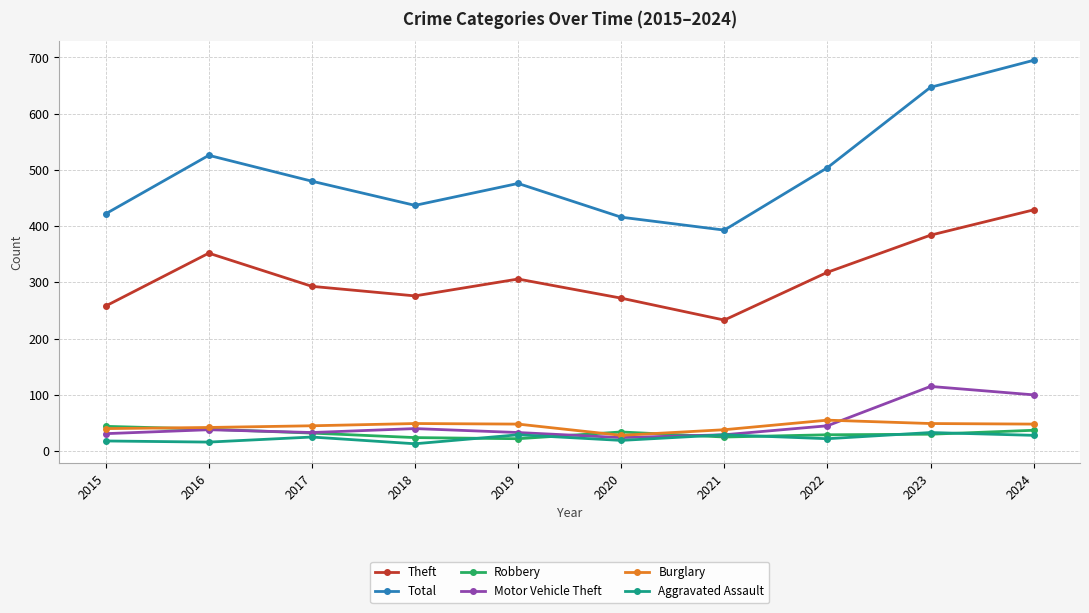

What are all the series names shown in the legend?

Theft, Total, Robbery, Motor Vehicle Theft, Burglary, Aggravated Assault